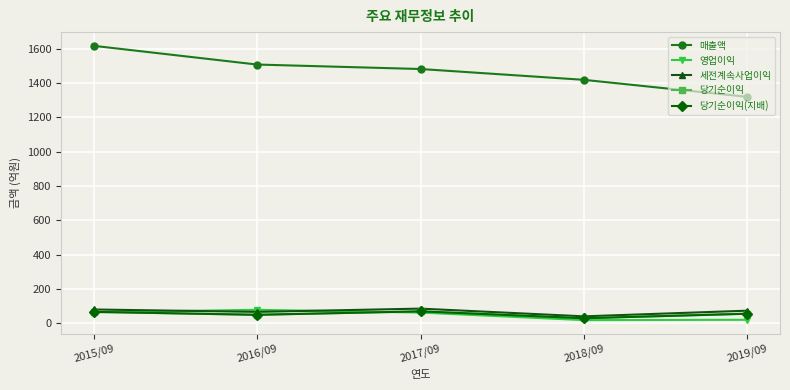

Which series has the largest total across all categories?

매출액